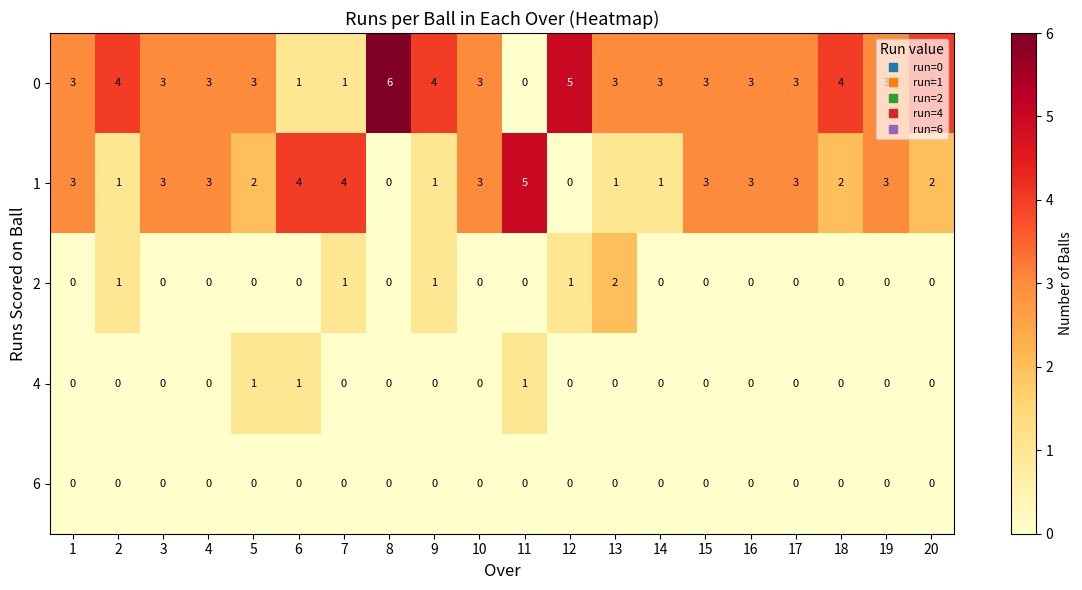

What is the maximum value shown in the chart?

6